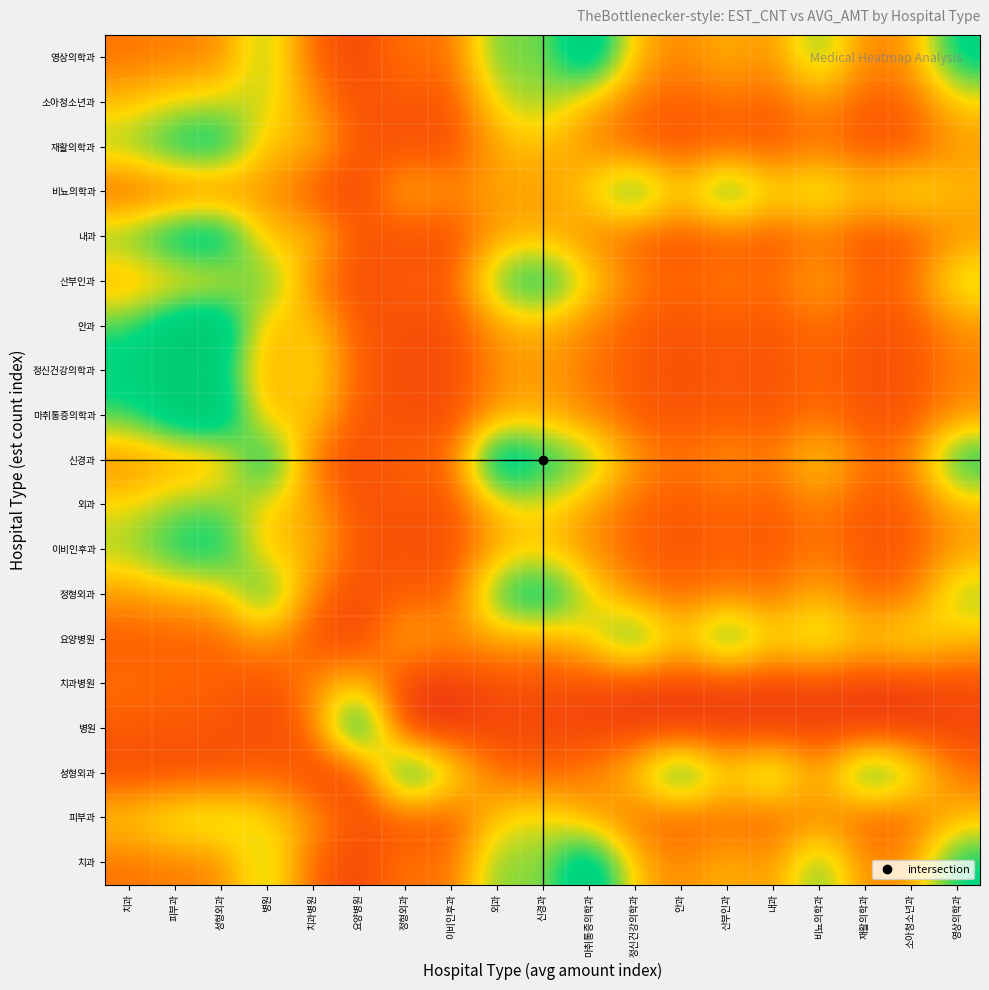

At how many categories does at least one series exceed 0?

19